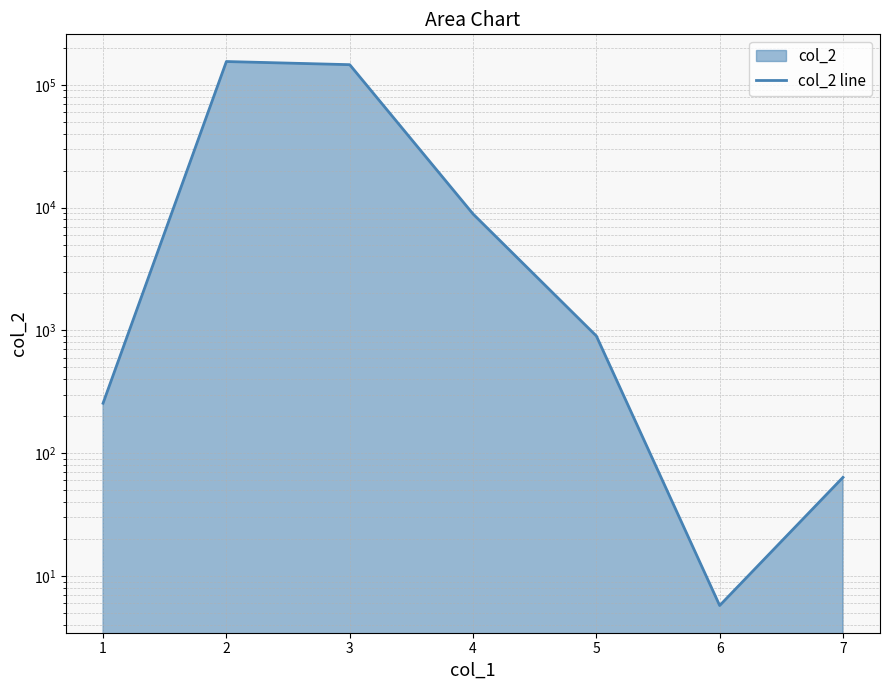

What is the smallest value displayed?

5.7